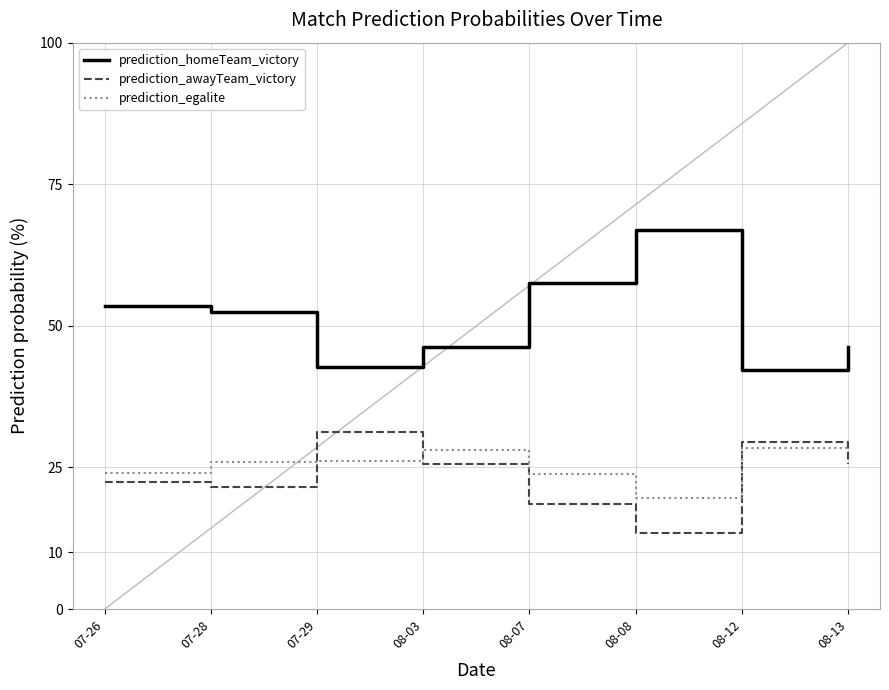

The prediction_egalite series shows 37.3 at 08-13. True or false?

False